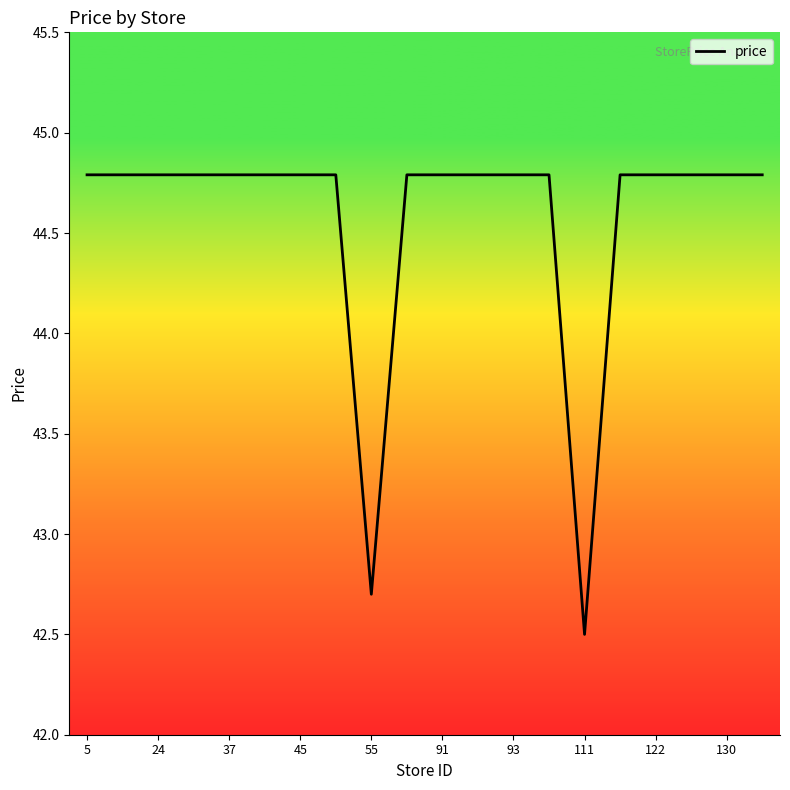

Is this an area chart (filled region under the line)?

No